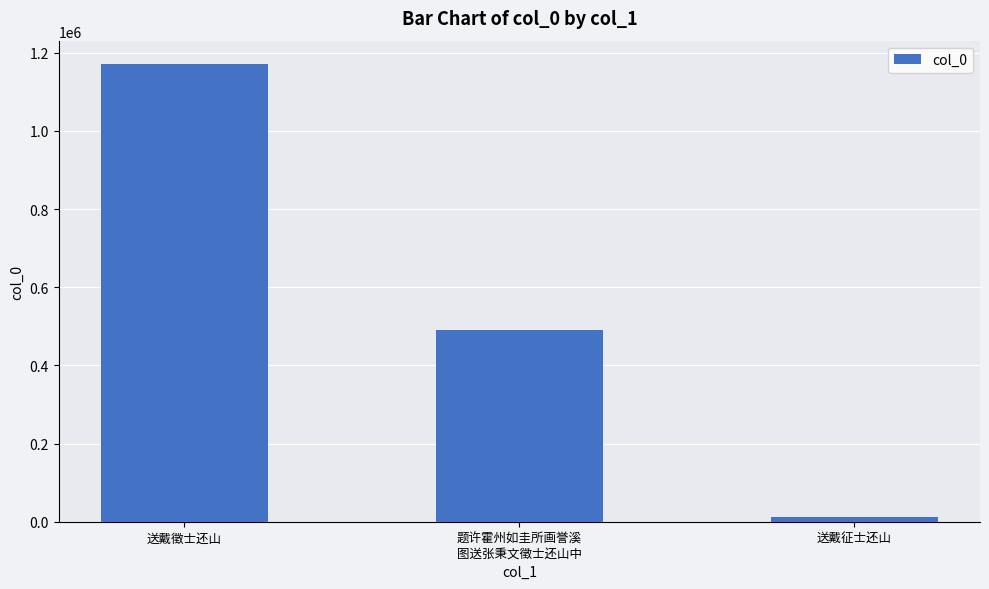

What is the minimum value shown in the chart?

11881